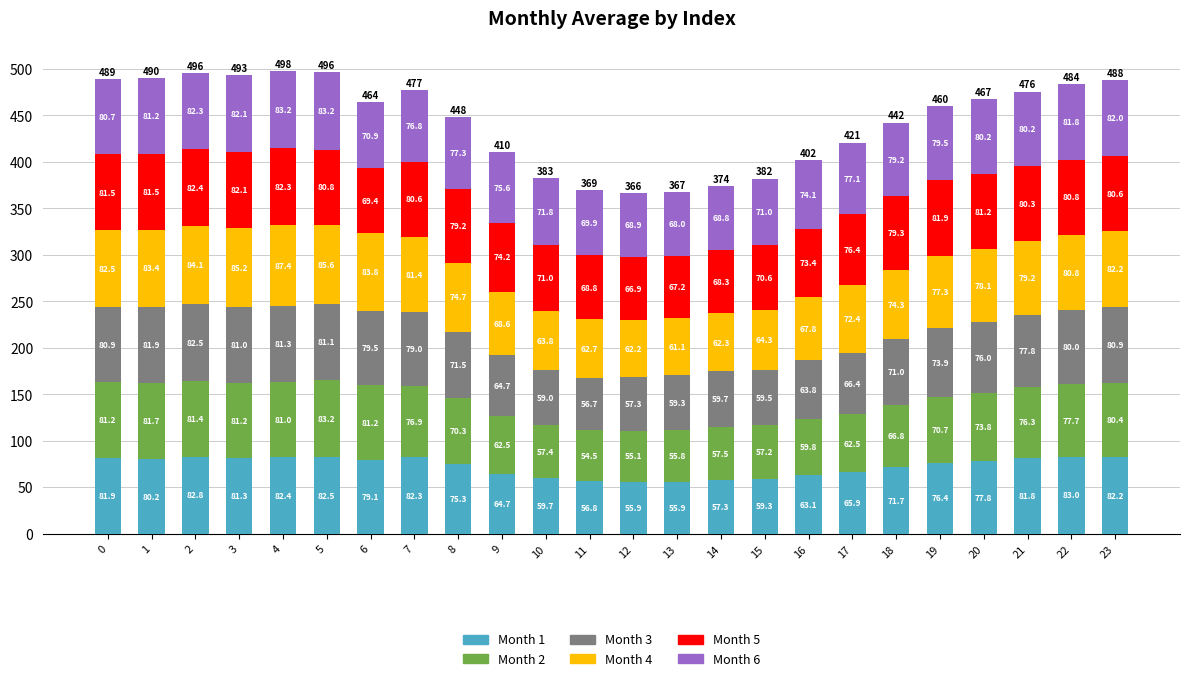

At which category is the sum across all series the highest?

4